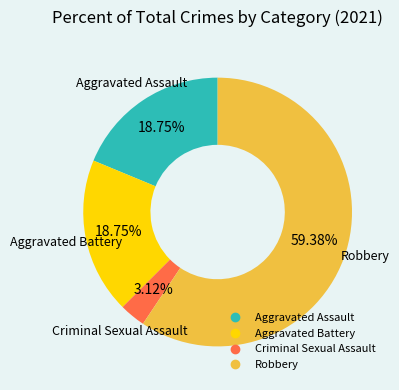

How much of the chart is everything except Criminal Sexual Assault?

96.9%